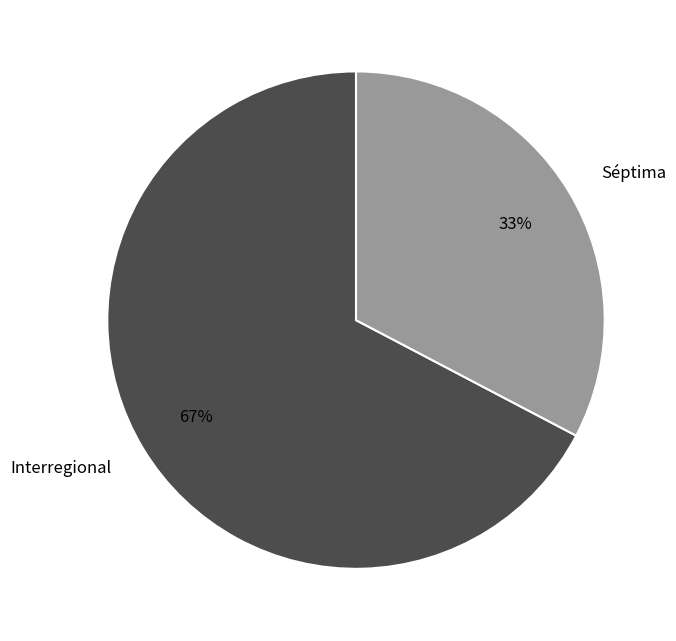

To the nearest percent, what is the average slice percentage?

50%